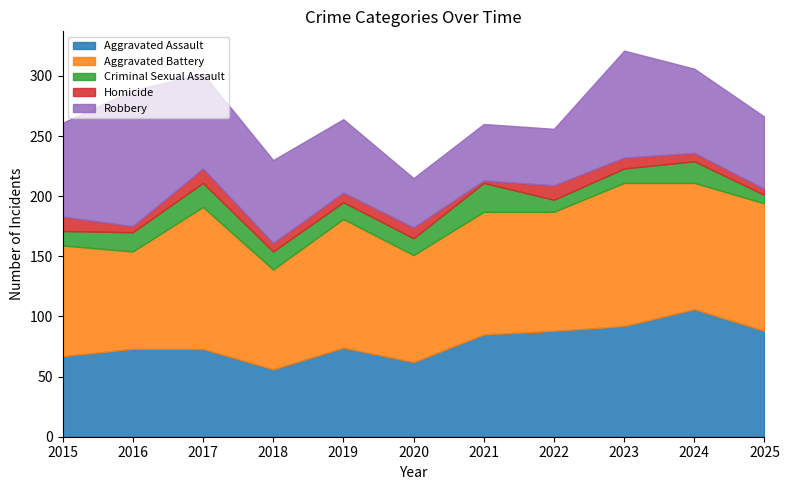

Reading left to right, extract all data points from this chart.

Aggravated Assault: 67	73	73	56	74	62	85	88	92	106	88
Aggravated Battery: 92	81	118	83	107	89	102	99	119	105	106
Criminal Sexual Assault: 12	16	20	15	14	14	24	10	12	18	7
Homicide: 12	5	12	7	8	9	2	12	9	7	5
Robbery: 78	113	79	69	61	41	47	47	89	70	60